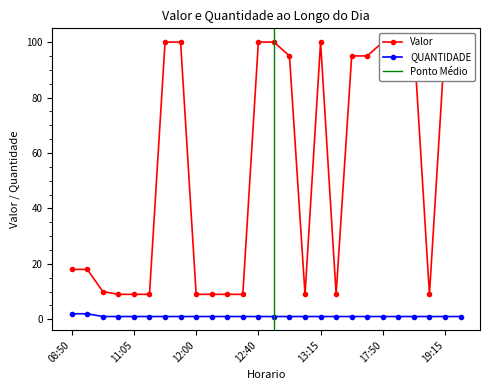

What is the highest value of the QUANTIDADE series?

2